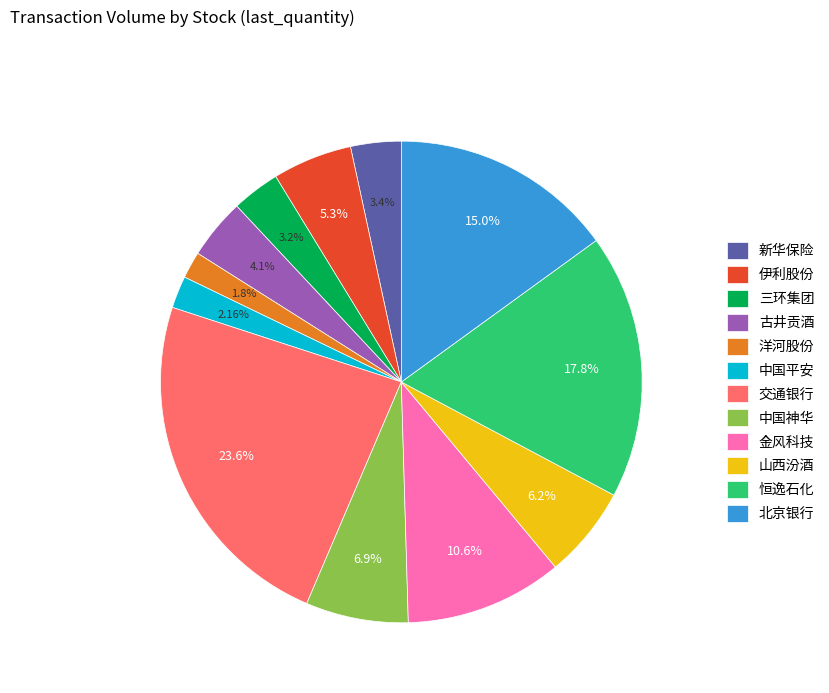

Does 洋河股份 represent more than half of the total?

No